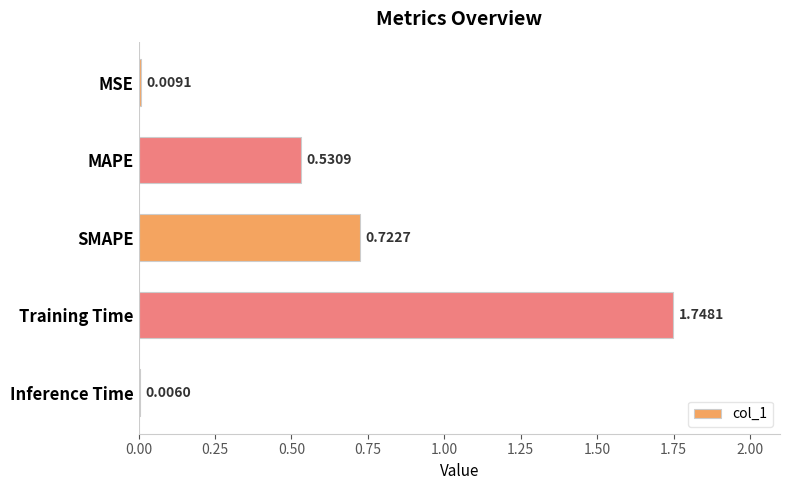

Which category has the highest value across all series?

Training Time